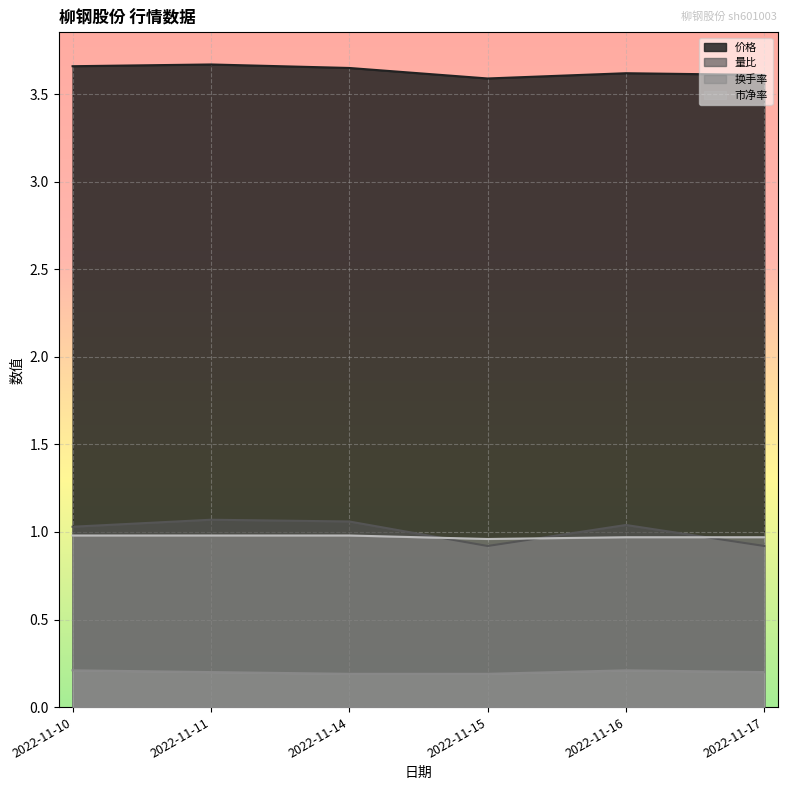

How many 量比 values are between 0 and 1?

2